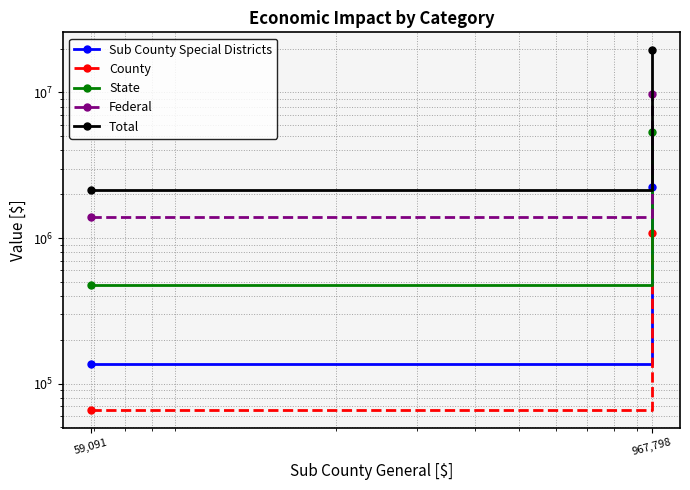

Which series has the widest spread of values?

Total